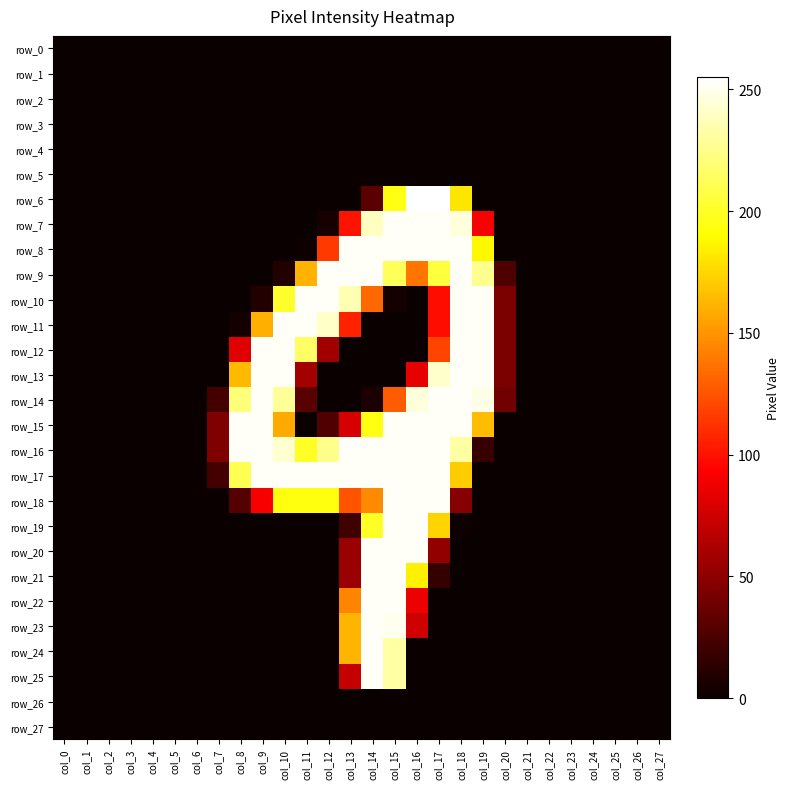

What is the maximum value shown in the chart?

255